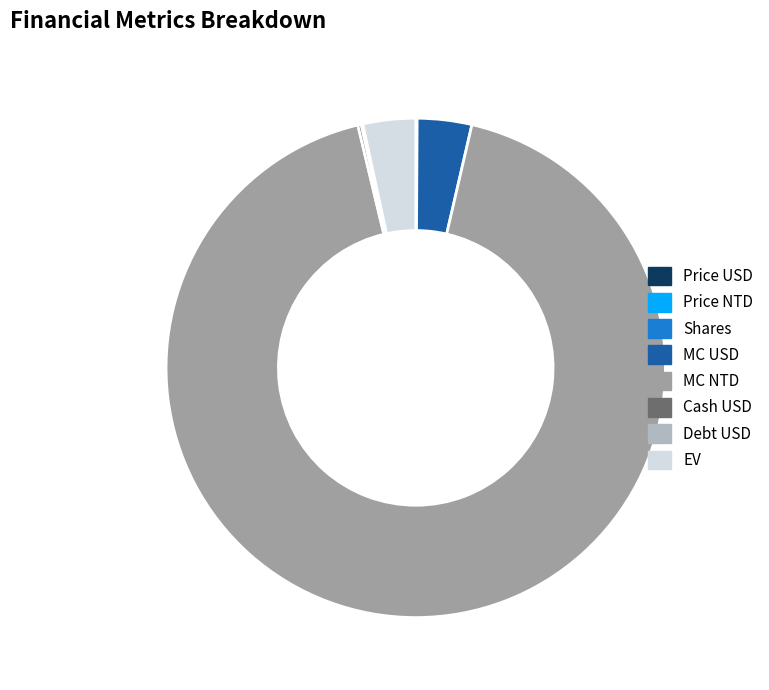

Do MC NTD and MC USD together represent more than half of the pie?

Yes